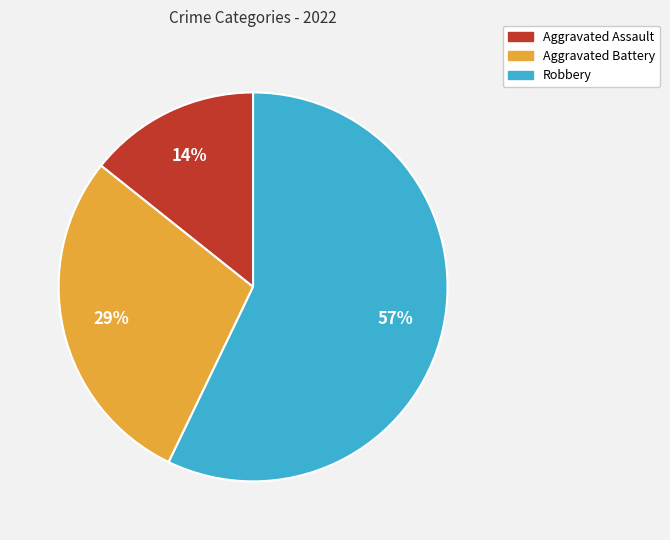

Which has a higher value, Robbery or Aggravated Assault?

Robbery